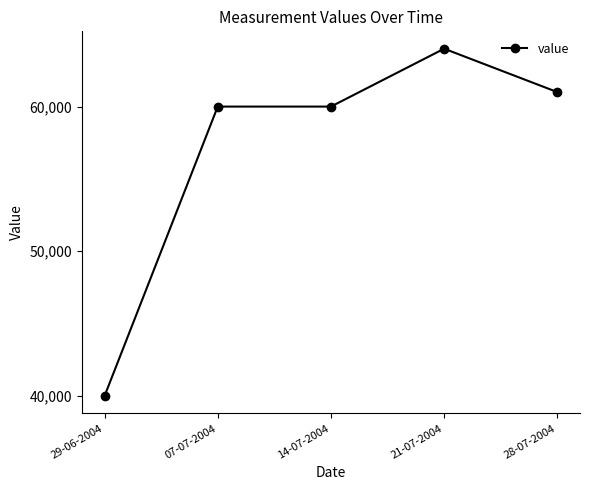

Which label corresponds to the largest value in the chart?

21-07-2004